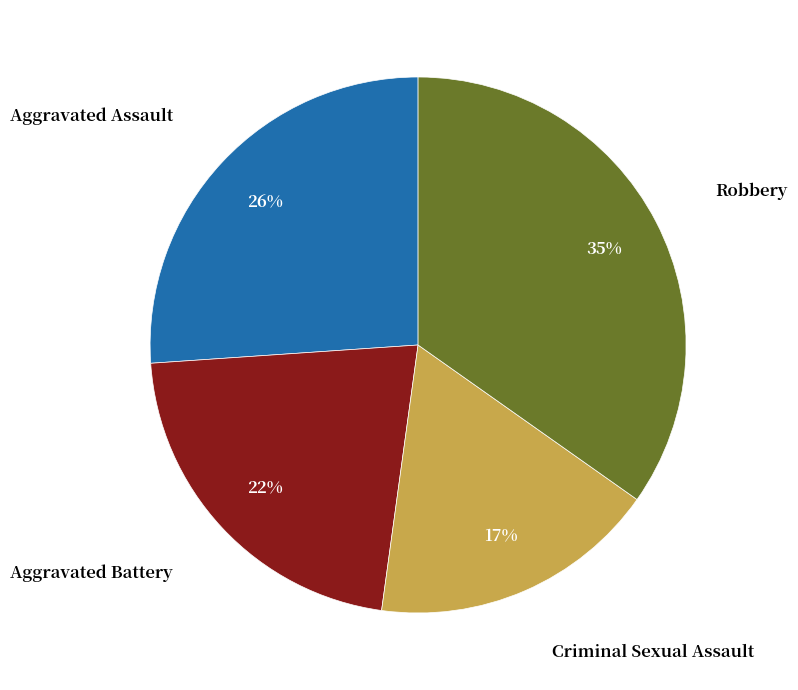

Does any single category account for the majority?

No